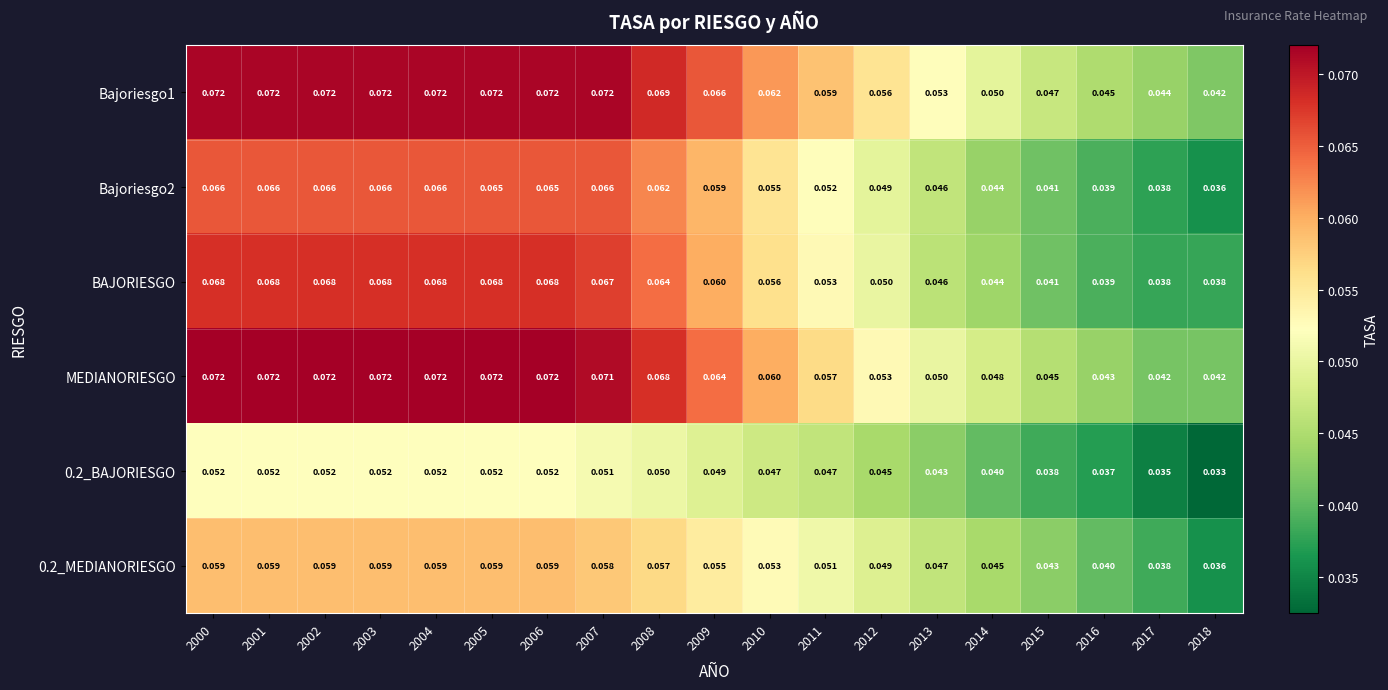

Is the value of Bajoriesgo1 at 2009 greater than the value of MEDIANORIESGO at 2009?

Yes